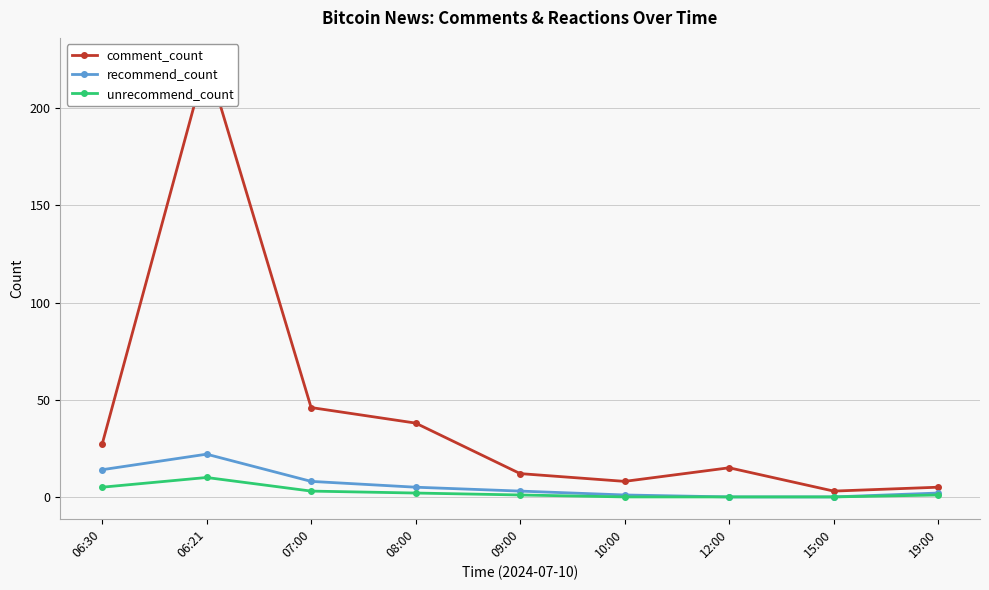

The value of comment_count at 06:30 is 27. True or false?

True